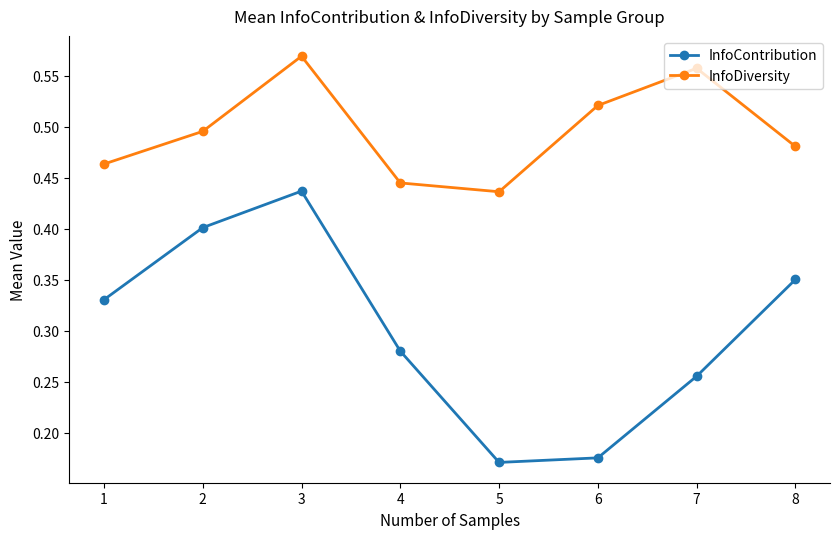

Count the number of categories in the chart.

8